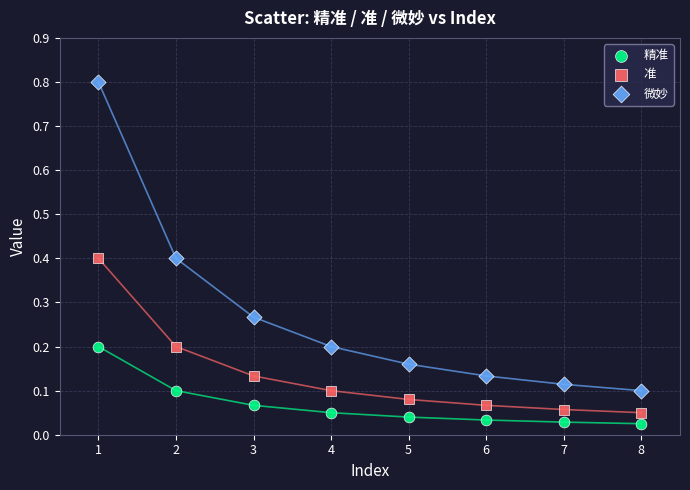

Which series contains the lowest Y value?

精准